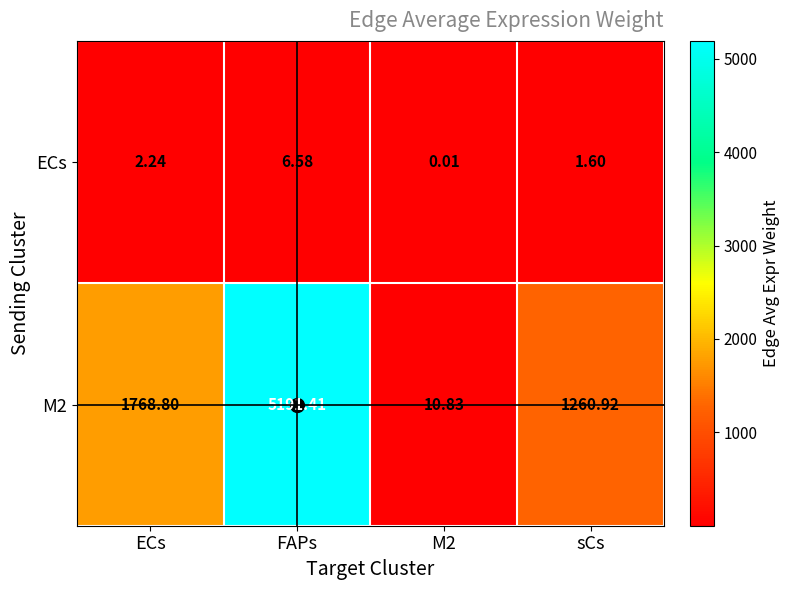

What is the difference between the highest and lowest values at ECs?

1766.6